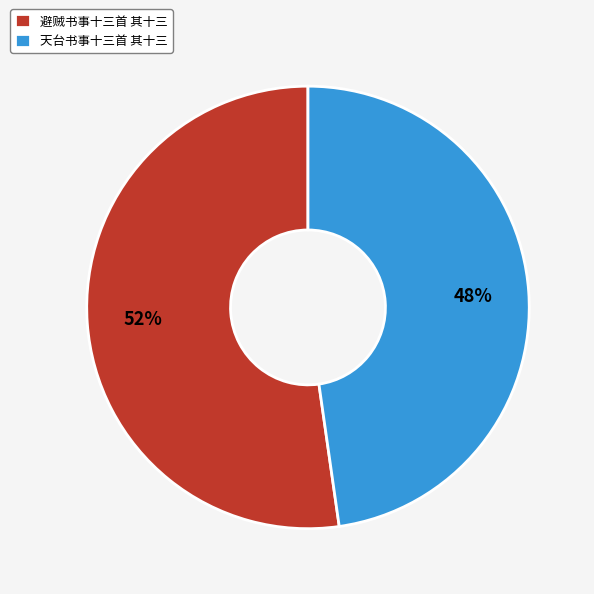

Count the number of slices in the pie.

2